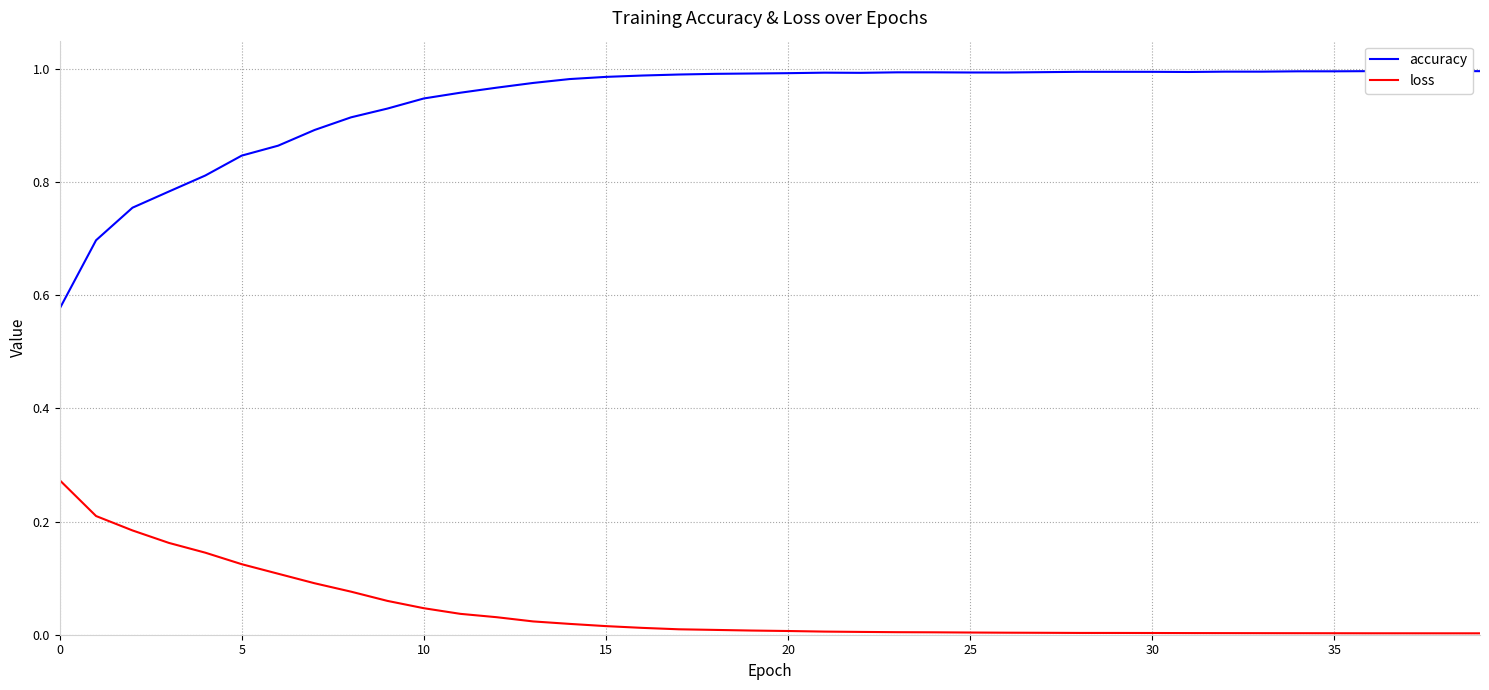

Reading right to left, list all the values displayed in this chart.

accuracy: 1.0	1.0	1.0	1.0	1.0	1.0	1.0	1.0	1.0	1.0	1.0	1.0	1.0	1.0	1.0	1.0	1.0	1.0	1.0	1.0	1.0	1.0	1.0	1.0	1.0	1.0	1.0	1.0	1.0	0.9	0.9	0.9	0.9	0.9	0.8	0.8	0.8	0.8	0.7	0.6
loss: 0.0	0.0	0.0	0.0	0.0	0.0	0.0	0.0	0.0	0.0	0.0	0.0	0.0	0.0	0.0	0.0	0.0	0.0	0.0	0.0	0.0	0.0	0.0	0.0	0.0	0.0	0.0	0.0	0.0	0.0	0.1	0.1	0.1	0.1	0.1	0.1	0.2	0.2	0.2	0.3